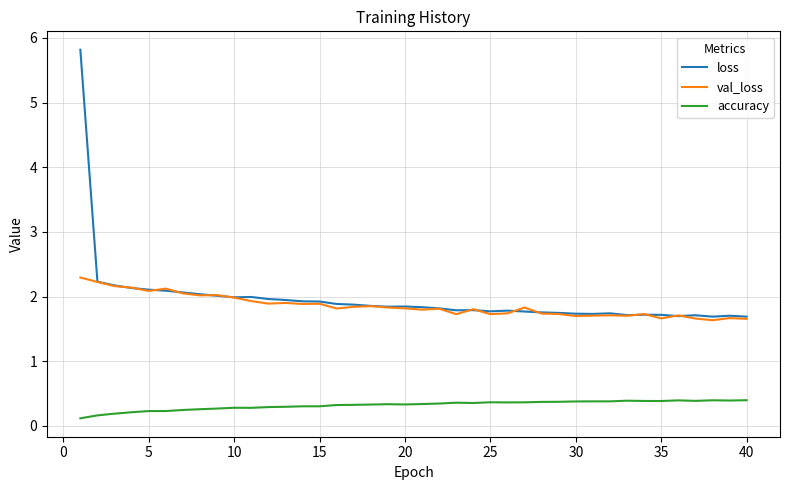

Which series has the widest spread of values?

loss